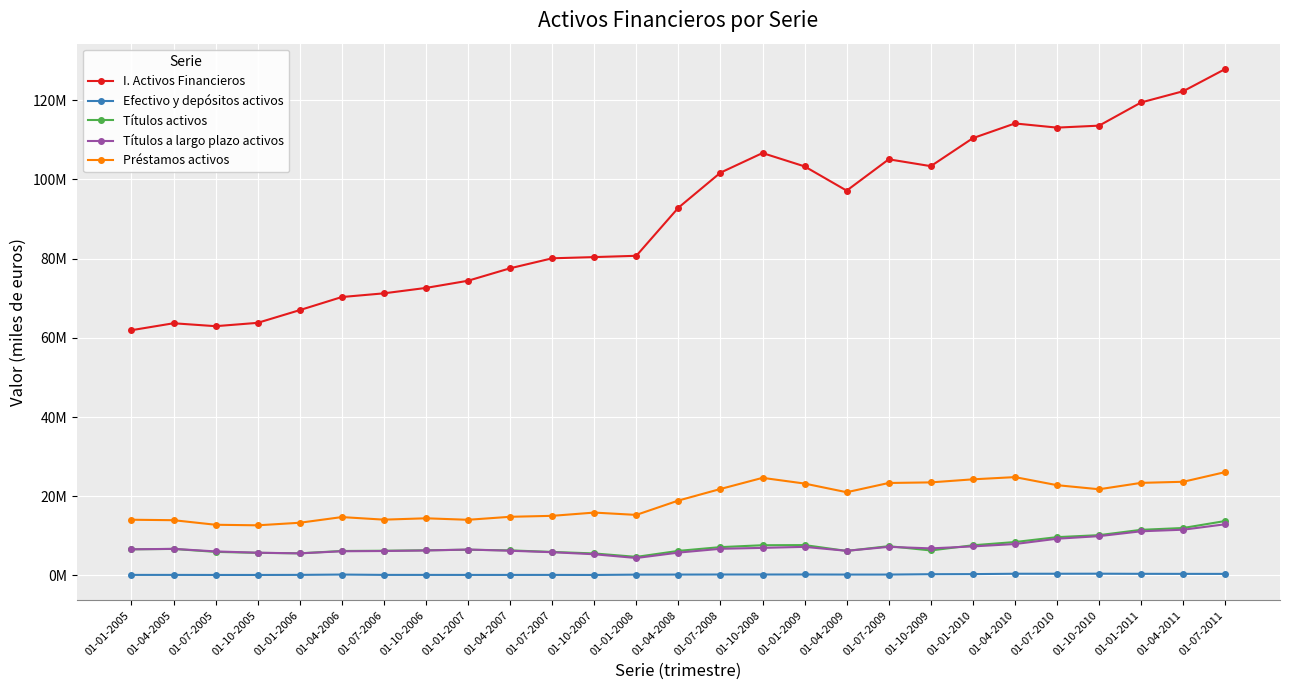

True or false: Efectivo y depósitos activos and Préstamos activos intersect in this chart.

False